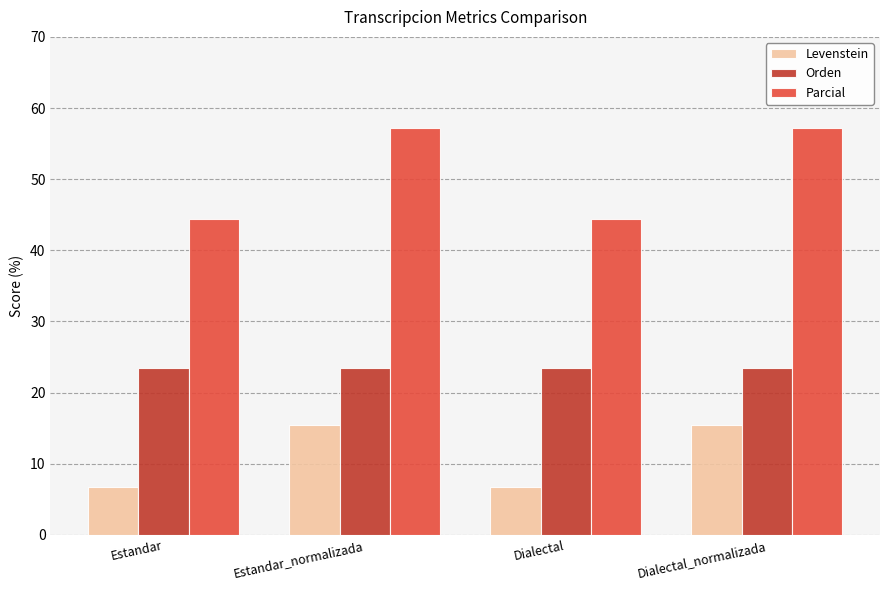

What is the sum of the Parcial values at Estandar_normalizada and Dialectal?

101.6